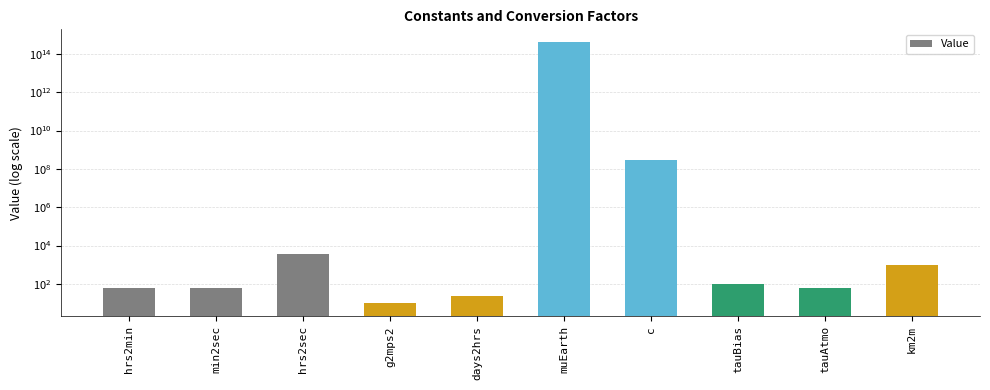

Rank the categories by value from lowest to highest.

g2mps2, days2hrs, hrs2min, min2sec, tauAtmo, tauBias, km2m, hrs2sec, c, muEarth